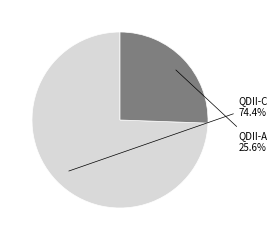

Is there a majority slice in this chart?

Yes